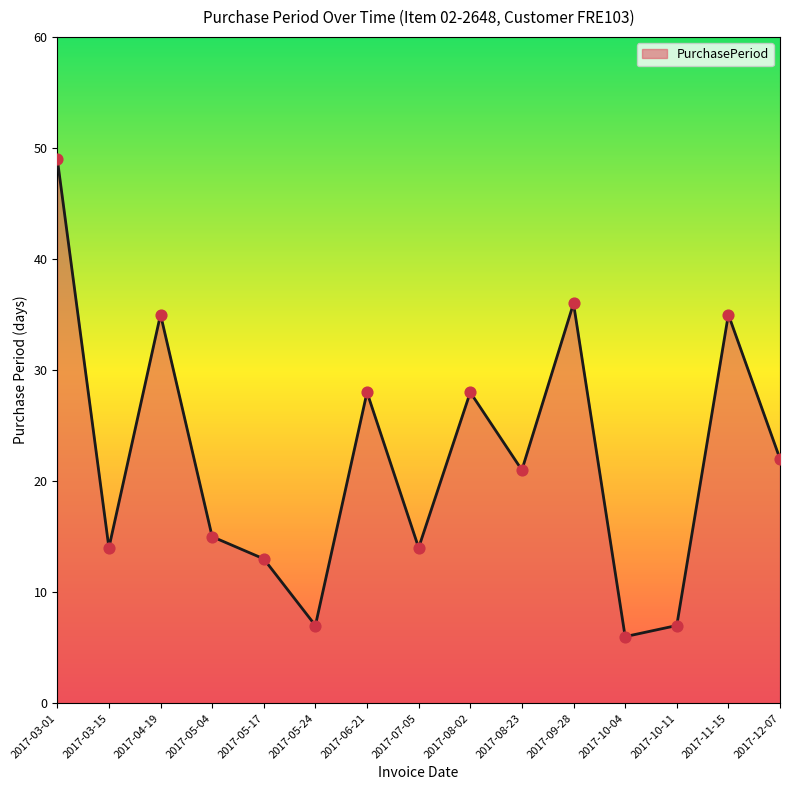

What is the change in value from 2017-05-17 to 2017-08-23?

+8